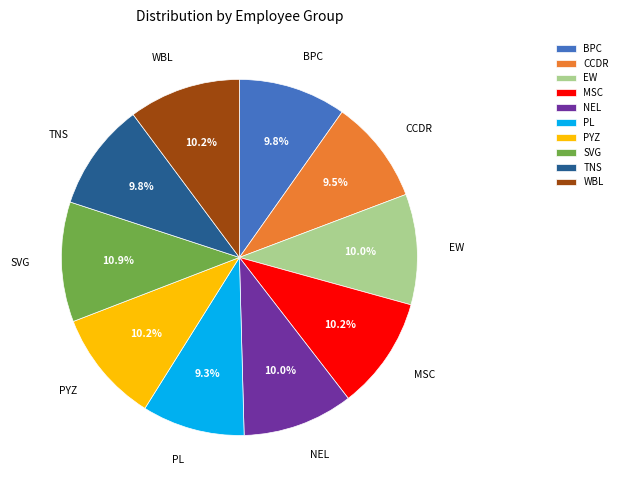

Which has a higher value, SVG or TNS?

SVG